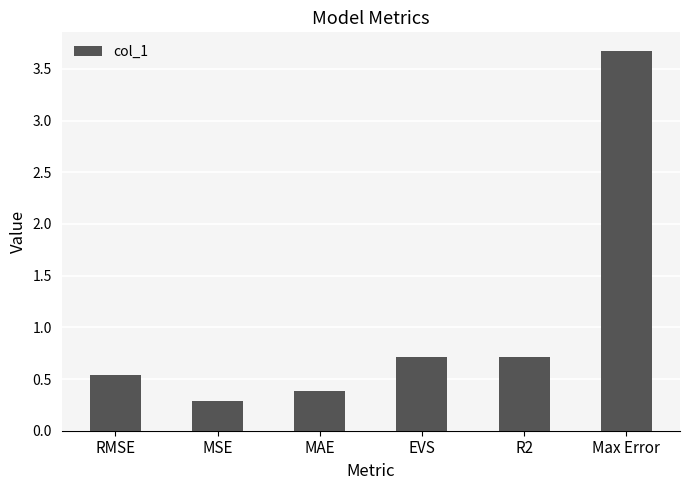

What is the difference between the maximum and minimum values?

3.4